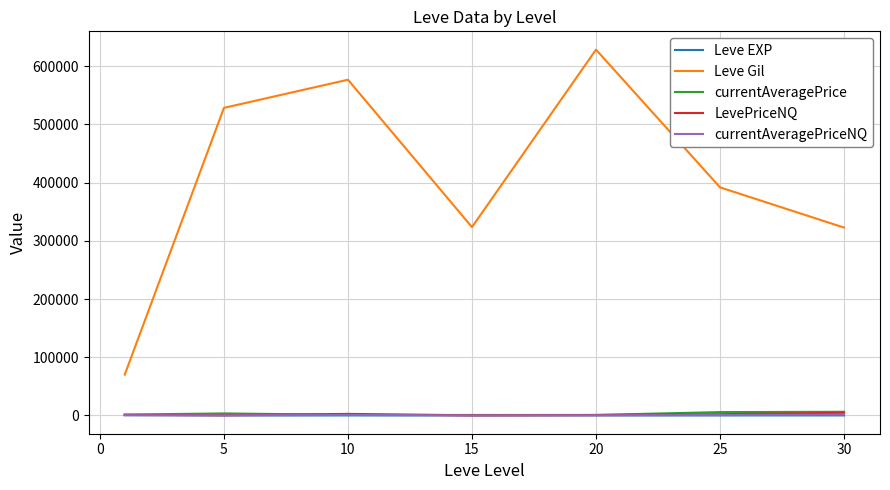

True or false: Leve Gil and LevePriceNQ cross at least once.

False